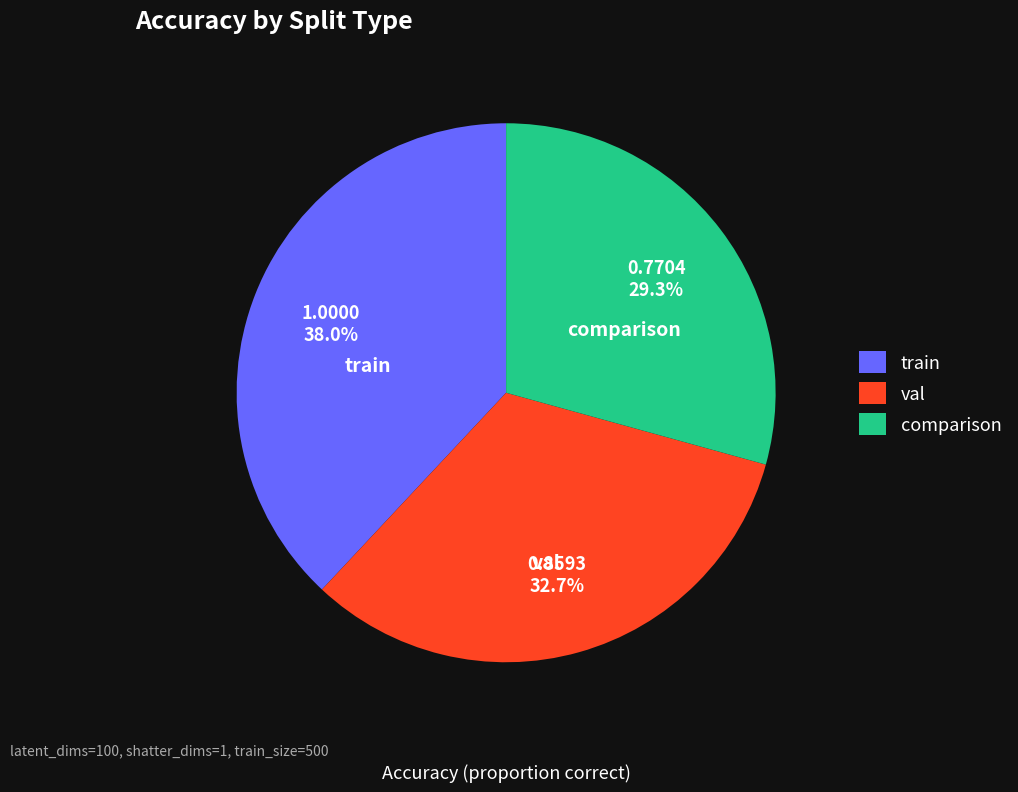

Does comparison account for over 50% of the chart?

No